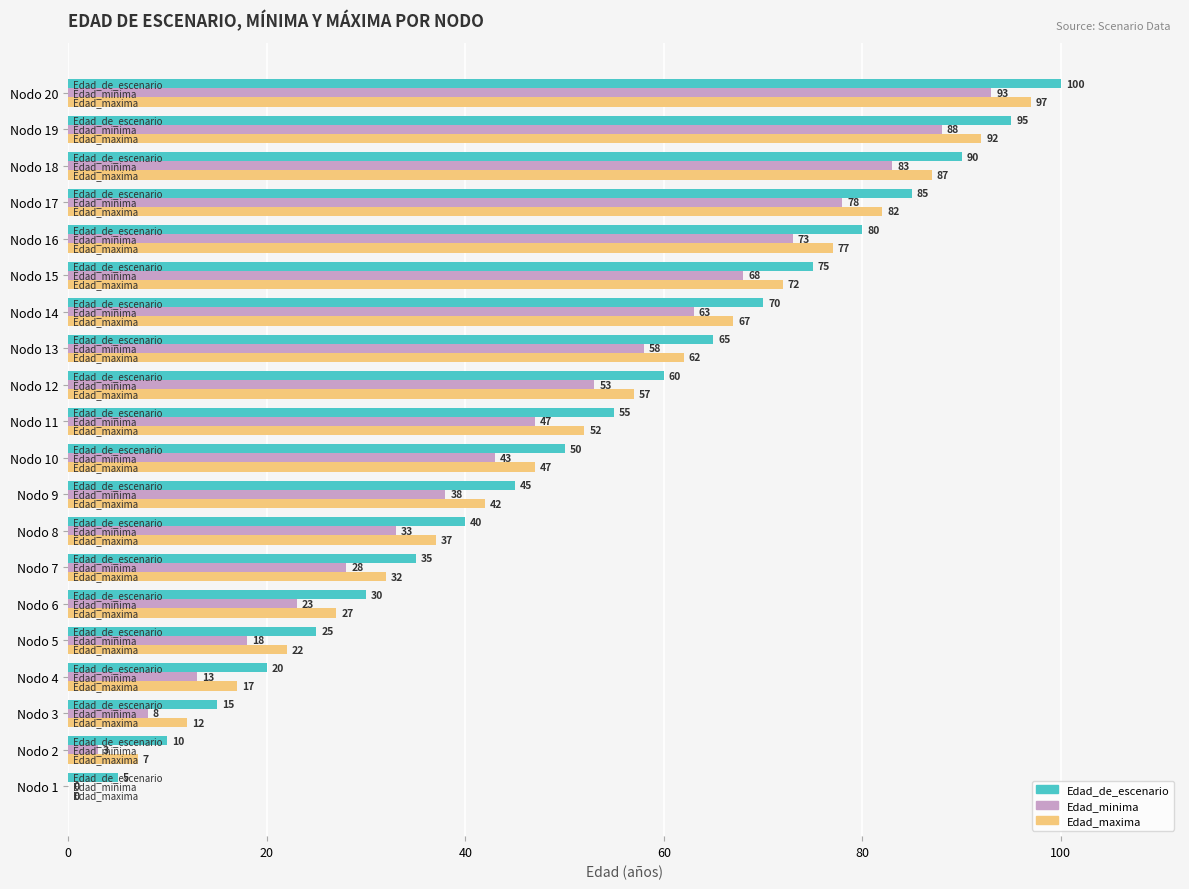

Is it true that Edad_maxima equals 7 at Nodo 2?

True